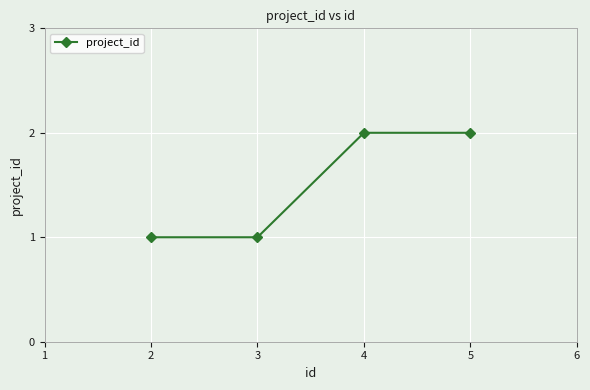

Reading left to right, extract all data points from this chart.

1	1	2	2